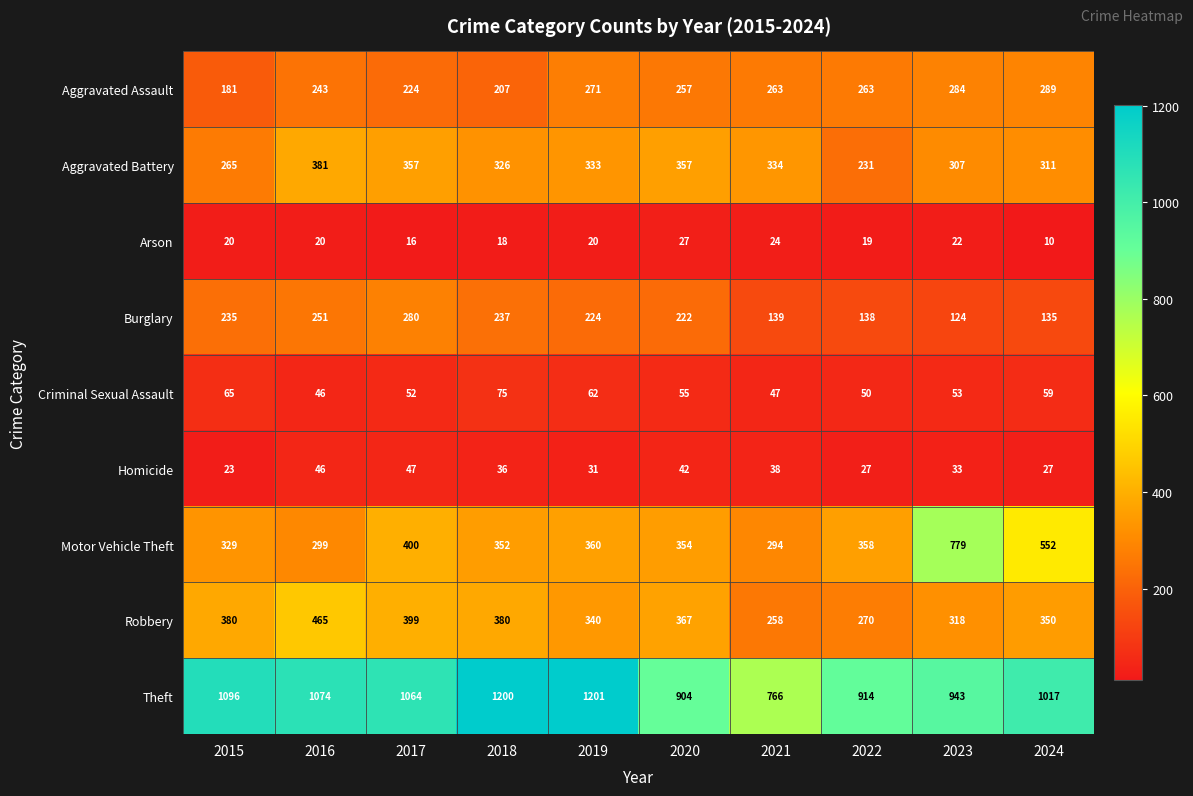

True or false: Aggravated Battery has a value of 366 at 2015.

False